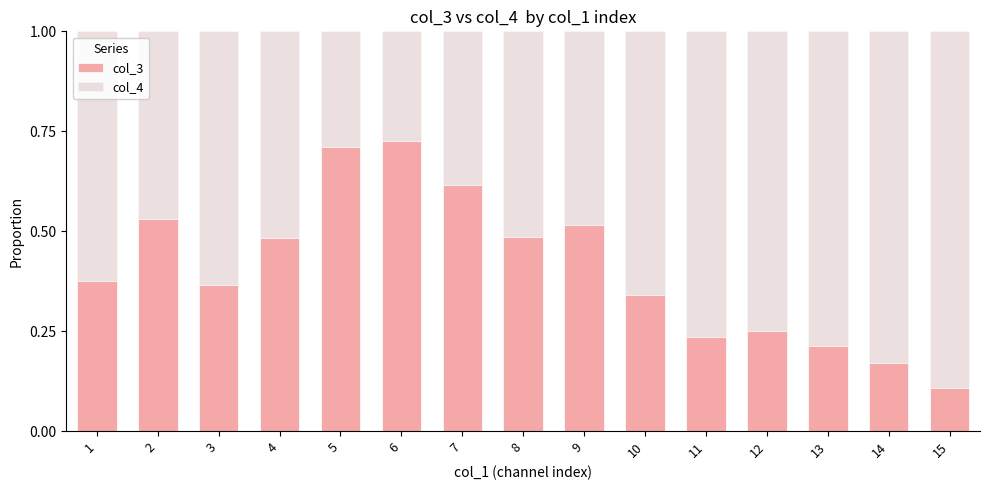

At which label does col_3 reach its minimum?

15